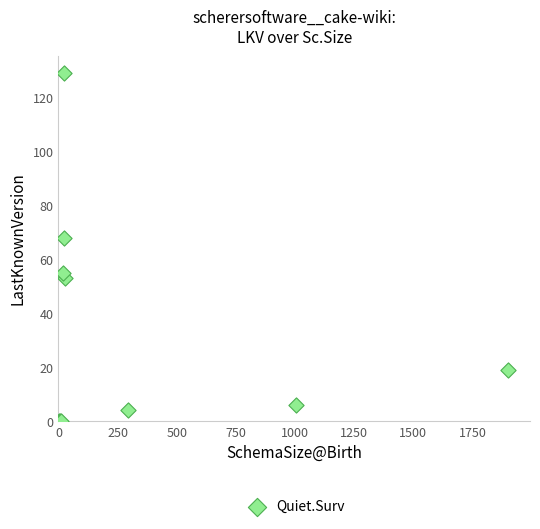

What Y value in the scatter plot is closest to 64?

68